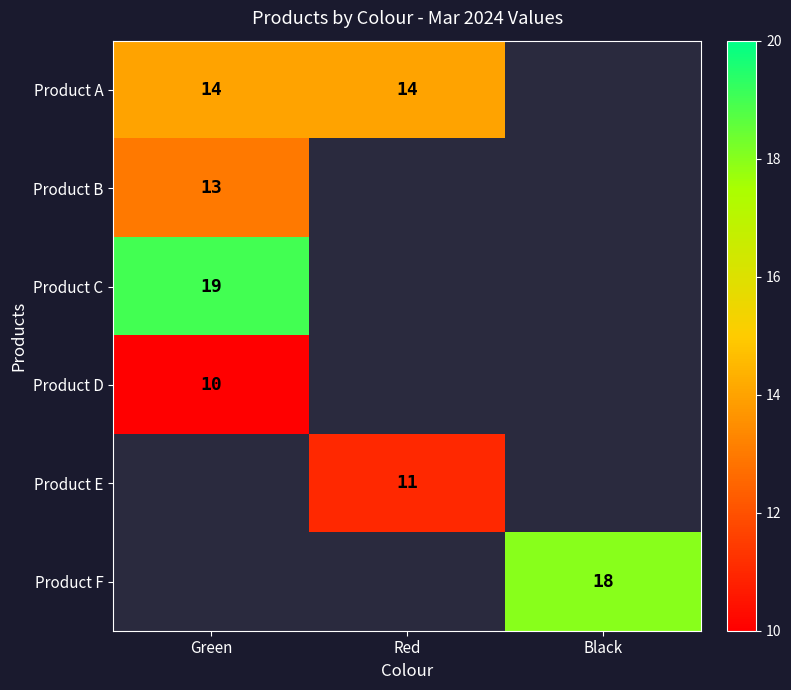

Between Red and Green, which is larger?

Red